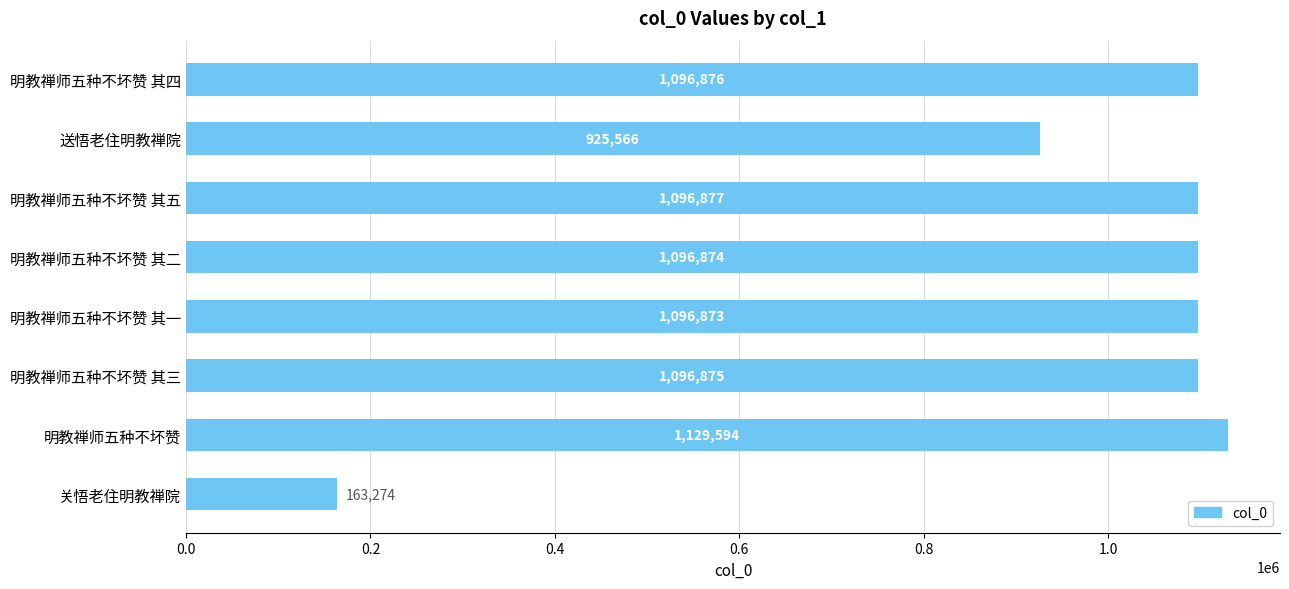

List the labels in order of value, smallest first.

关悟老住明教禅院, 送悟老住明教禅院, 明教禅师五种不坏赞 其一, 明教禅师五种不坏赞 其二, 明教禅师五种不坏赞 其三, 明教禅师五种不坏赞 其四, 明教禅师五种不坏赞 其五, 明教禅师五种不坏赞